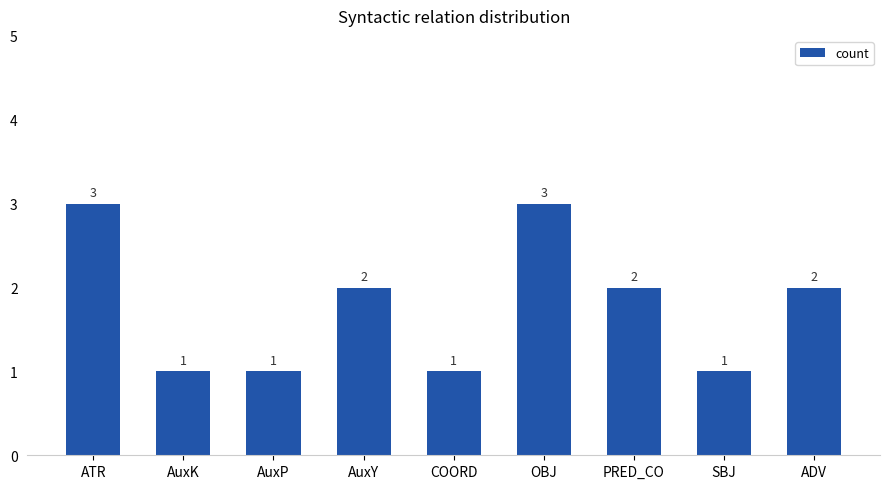

Which has a higher value, ATR or AuxY?

ATR